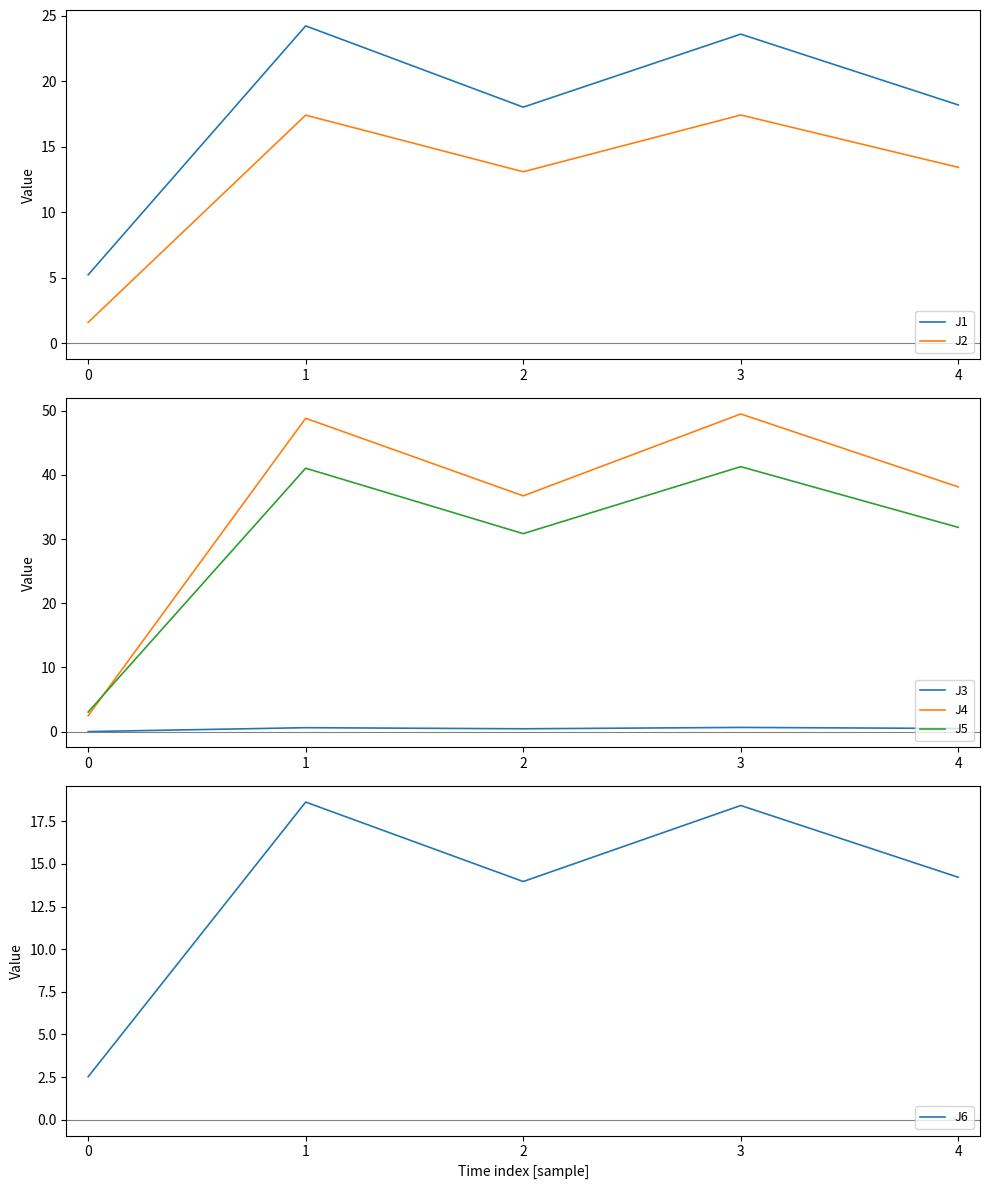

Reading right to left, transcribe all the data shown in this chart.

J1: 4=18.2	3=23.6	2=18.0	1=24.2	0=5.2
J2: 4=13.4	3=17.4	2=13.1	1=17.4	0=1.6
J3: 4=0.5	3=0.7	2=0.4	1=0.6	0=0.0
J4: 4=38.1	3=49.5	2=36.7	1=48.8	0=2.5
J5: 4=31.8	3=41.3	2=30.9	1=41.0	0=3.0
J6: 4=14.2	3=18.4	2=14.0	1=18.6	0=2.5